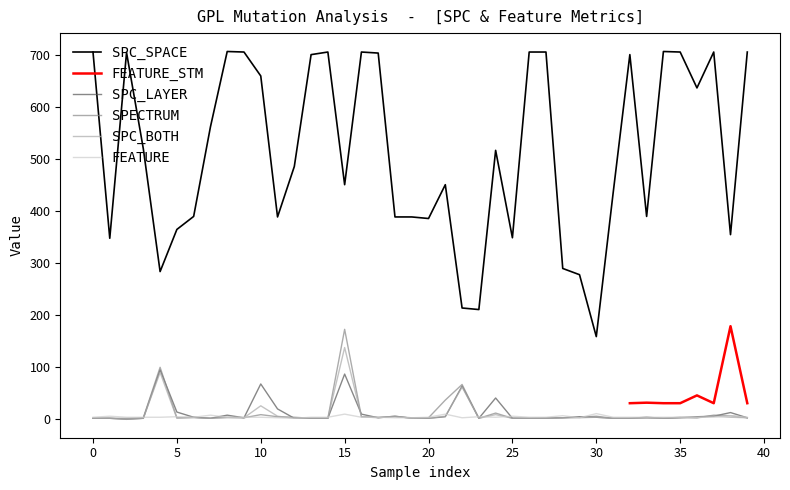

True or false: SPC_SPACE and SPC_BOTH intersect in this chart.

False